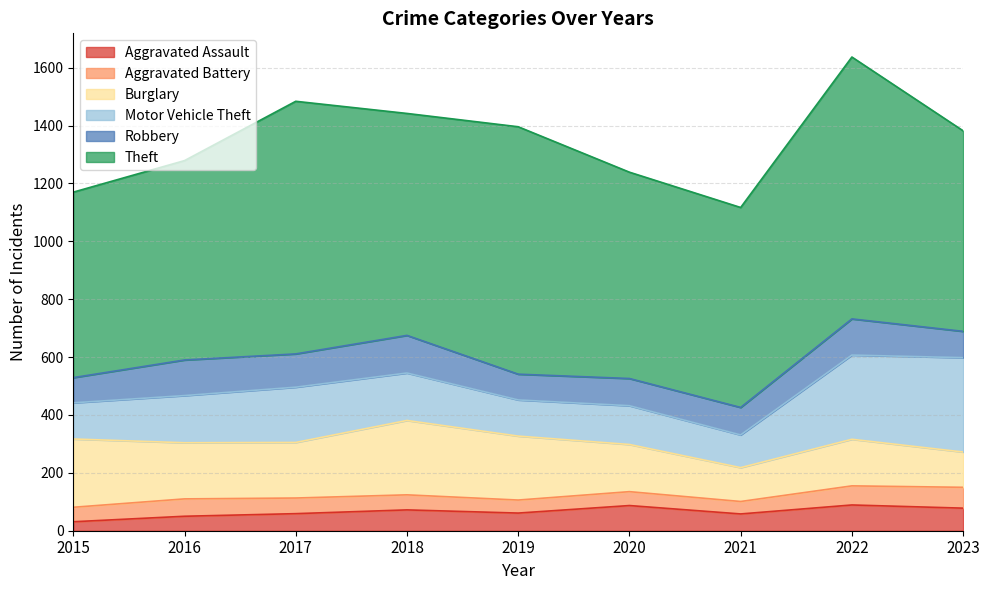

True or false: Aggravated Assault and Motor Vehicle Theft intersect in this chart.

False